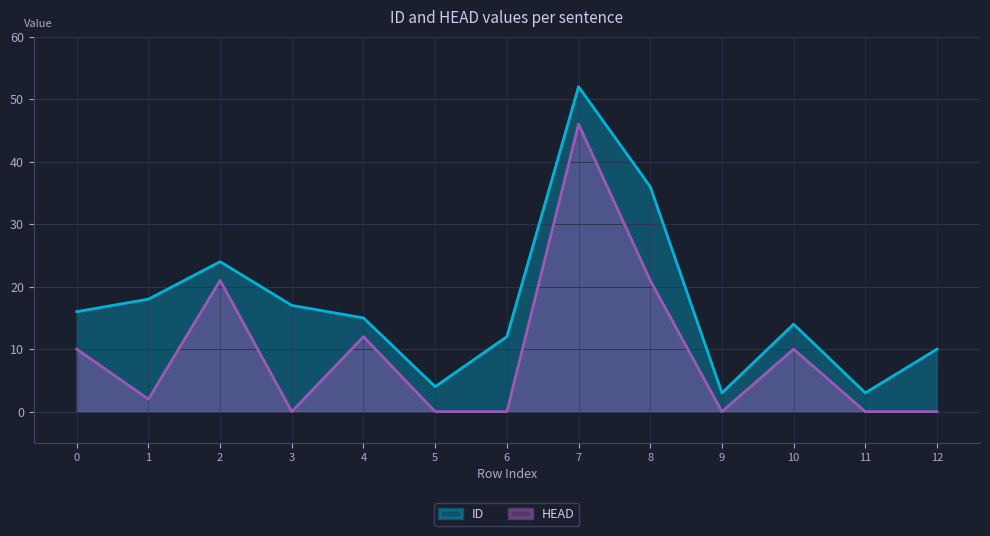

Does the chart have visible grid lines?

Yes